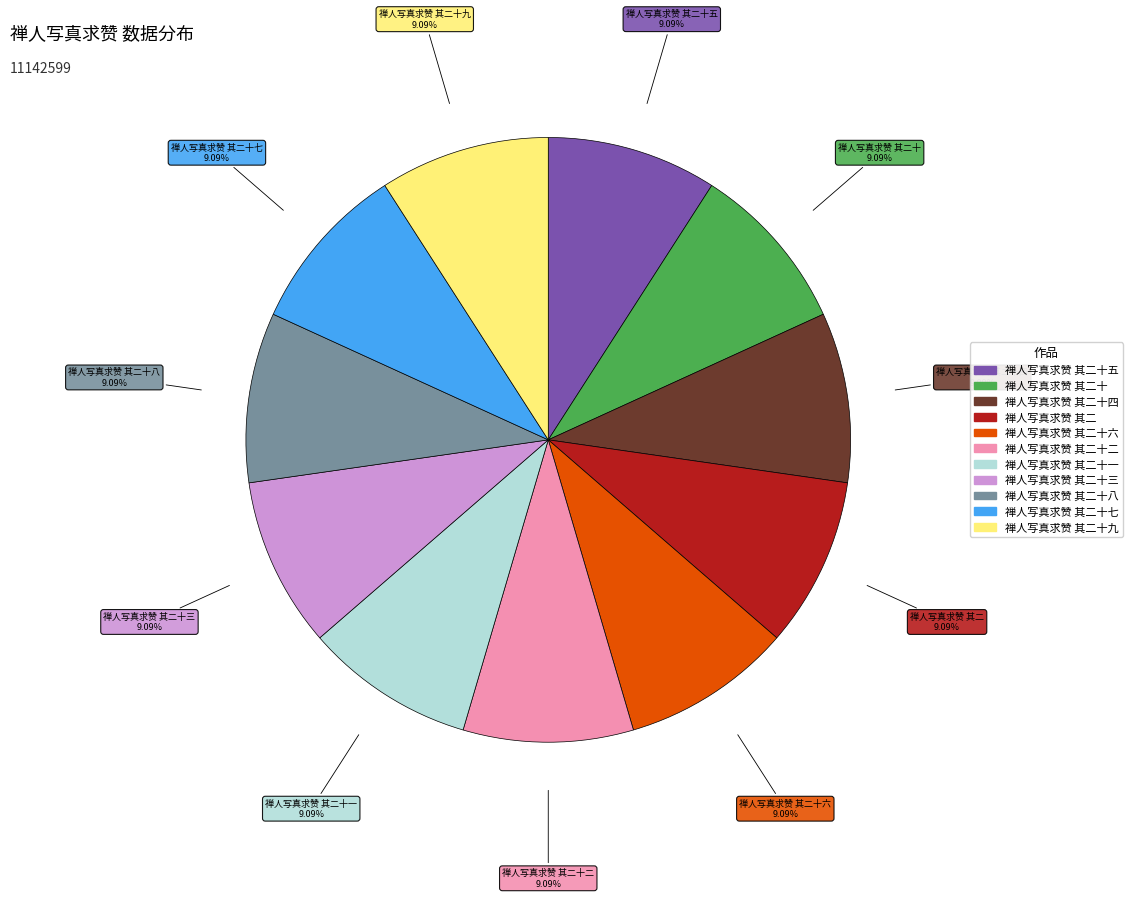

Does any single category account for the majority?

No